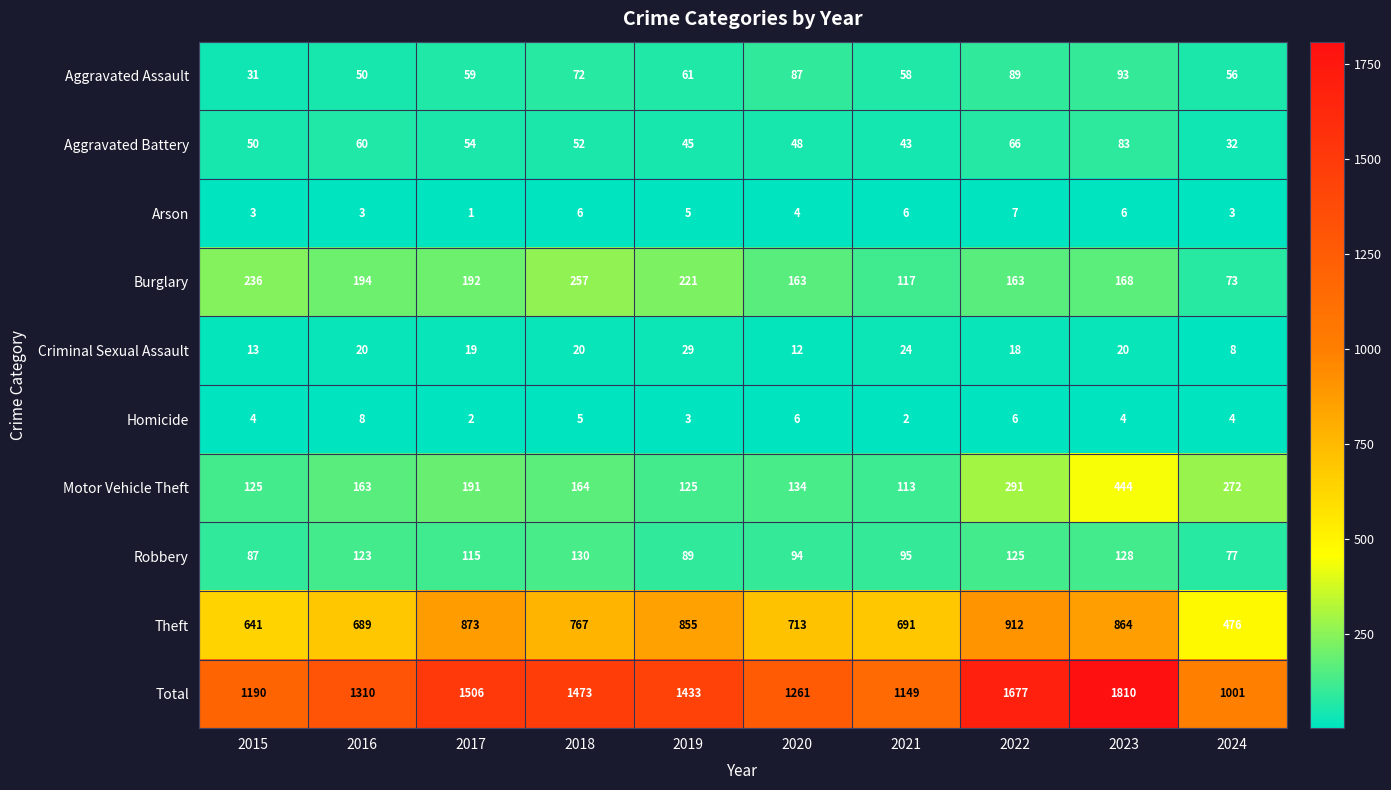

At which label does Theft first exceed 767?

2017